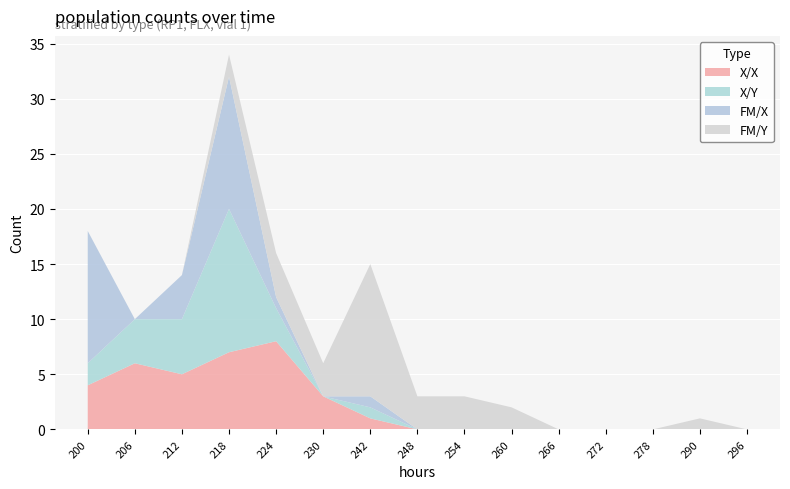

Reading left to right, what are all the values shown in this chart?

X/X: 200=4	206=6	212=5	218=7	224=8	230=3	242=1	248=0	254=0	260=0	266=0	272=0	278=0	290=0	296=0
X/Y: 200=2	206=4	212=5	218=13	224=3	230=0	242=1	248=0	254=0	260=0	266=0	272=0	278=0	290=0	296=0
FM/X: 200=12	206=0	212=4	218=12	224=1	230=0	242=1	248=0	254=0	260=0	266=0	272=0	278=0	290=0	296=0
FM/Y: 200=0	206=0	212=0	218=2	224=4	230=3	242=12	248=3	254=3	260=2	266=0	272=0	278=0	290=1	296=0